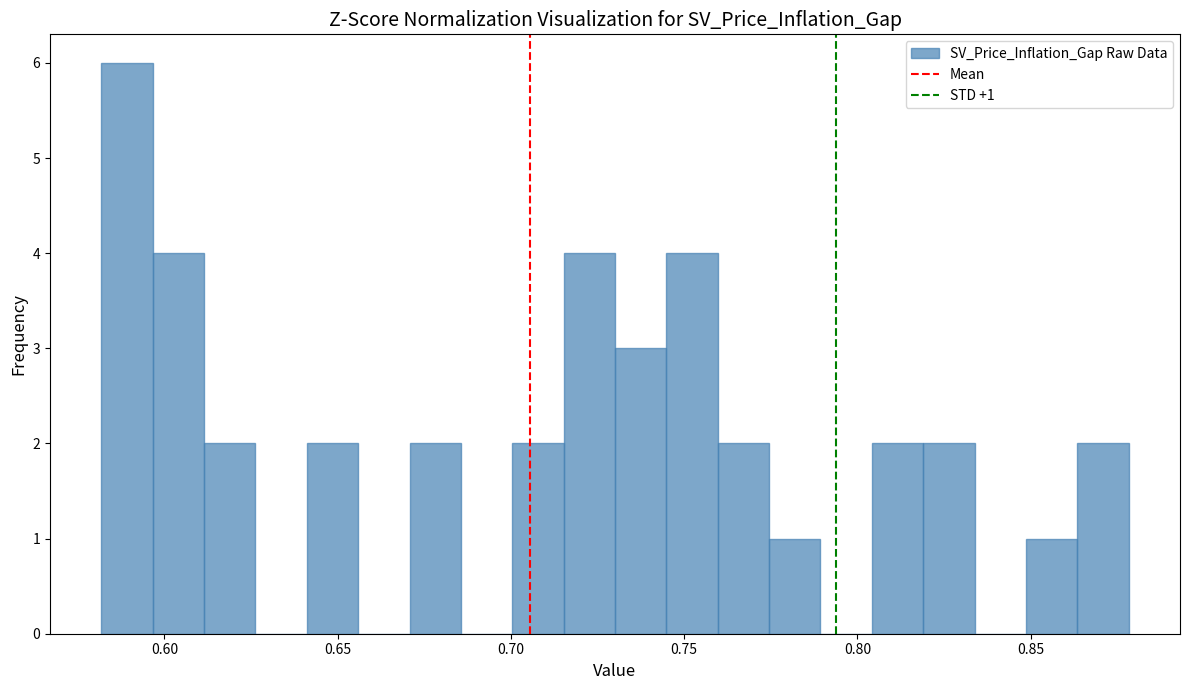

Around what value on the x-axis is the tallest bar? Give the approximate position of its centre, as read against the axis.

0.590